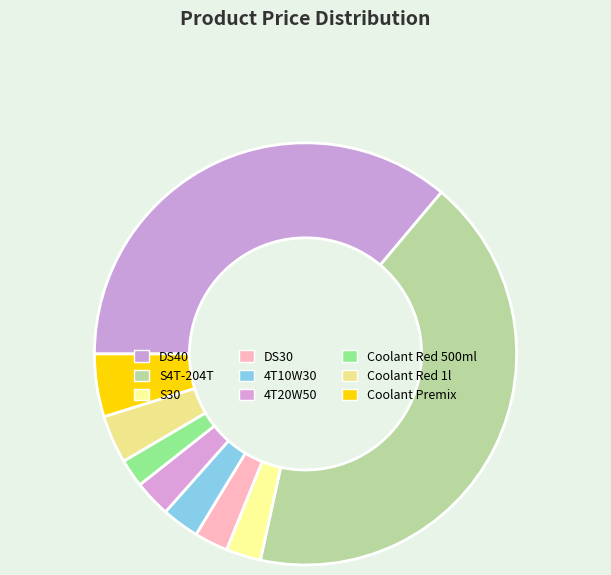

Approximately how many times larger is the value at S30 compared to Coolant Premix?

0.6